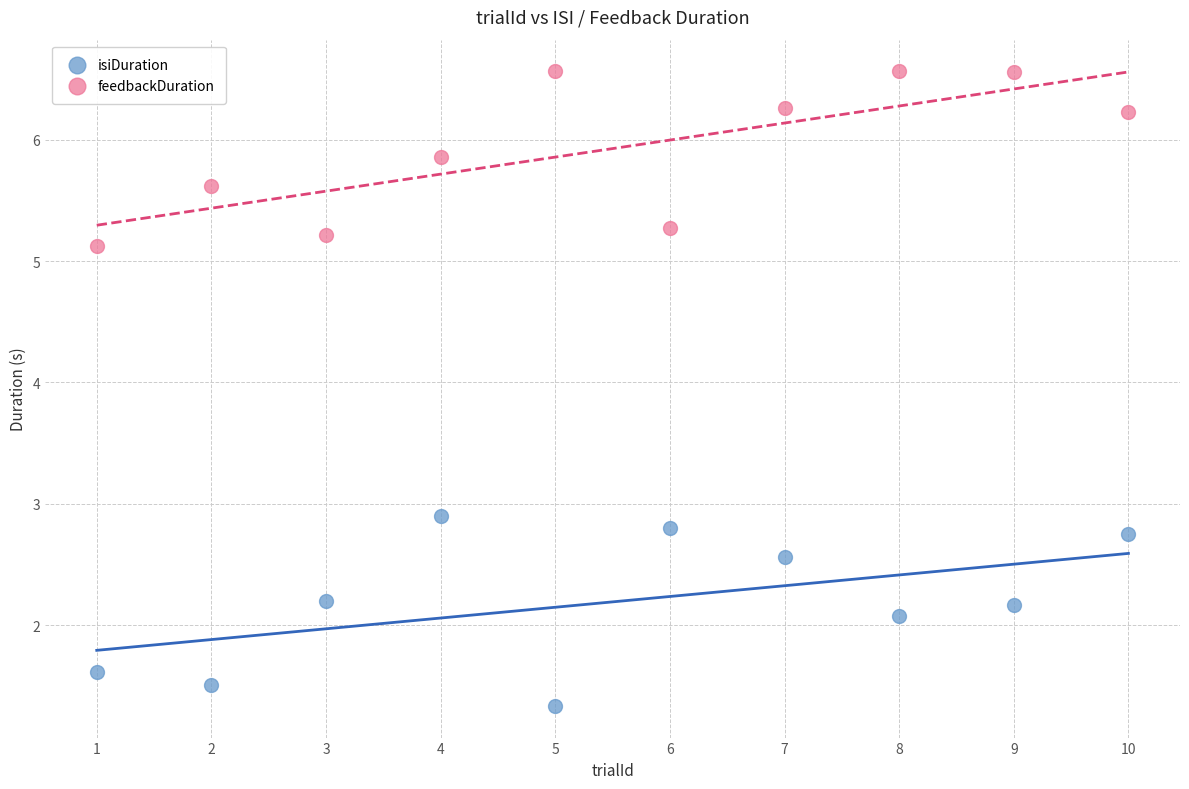

Which series reaches the maximum Y coordinate?

feedbackDuration